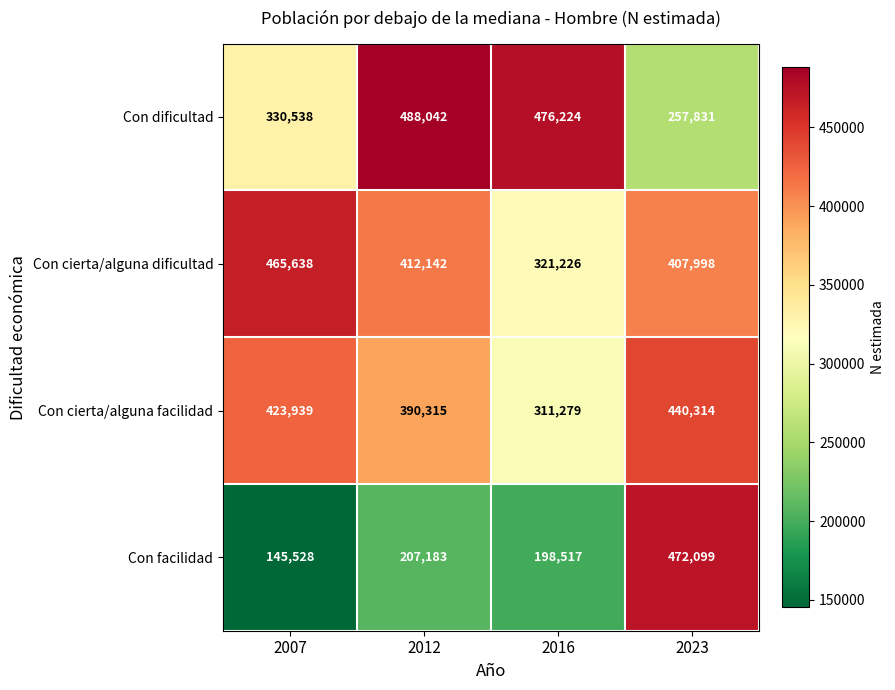

What is the difference between the maximum and second lowest values in the Con cierta/alguna facilidad series?

49999